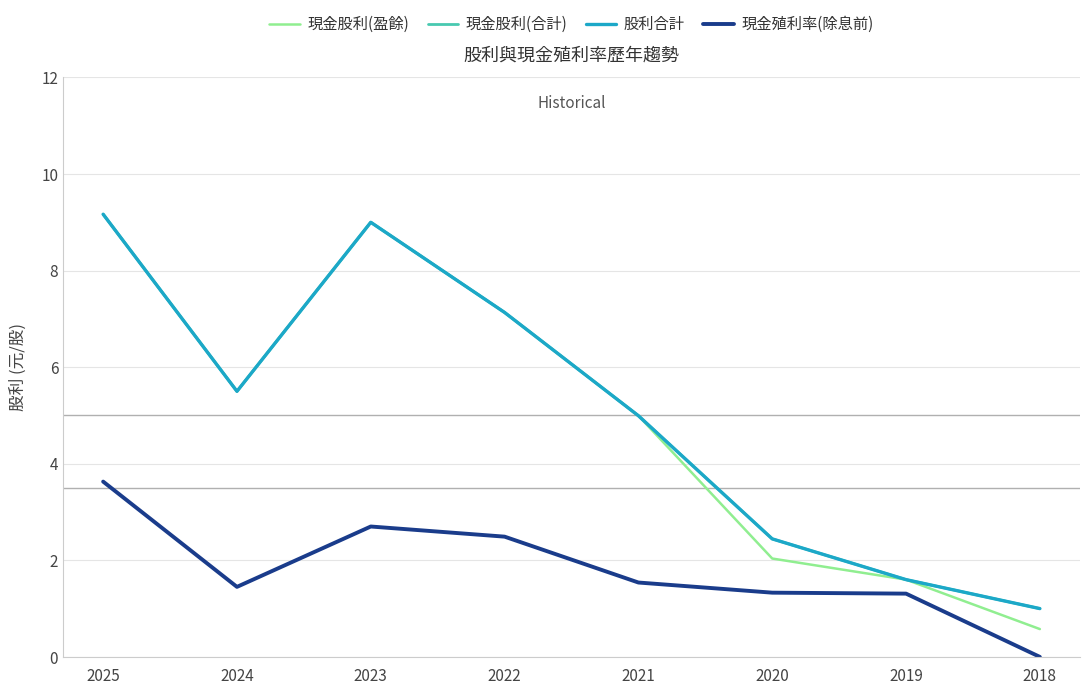

Does the chart have visible grid lines?

Yes